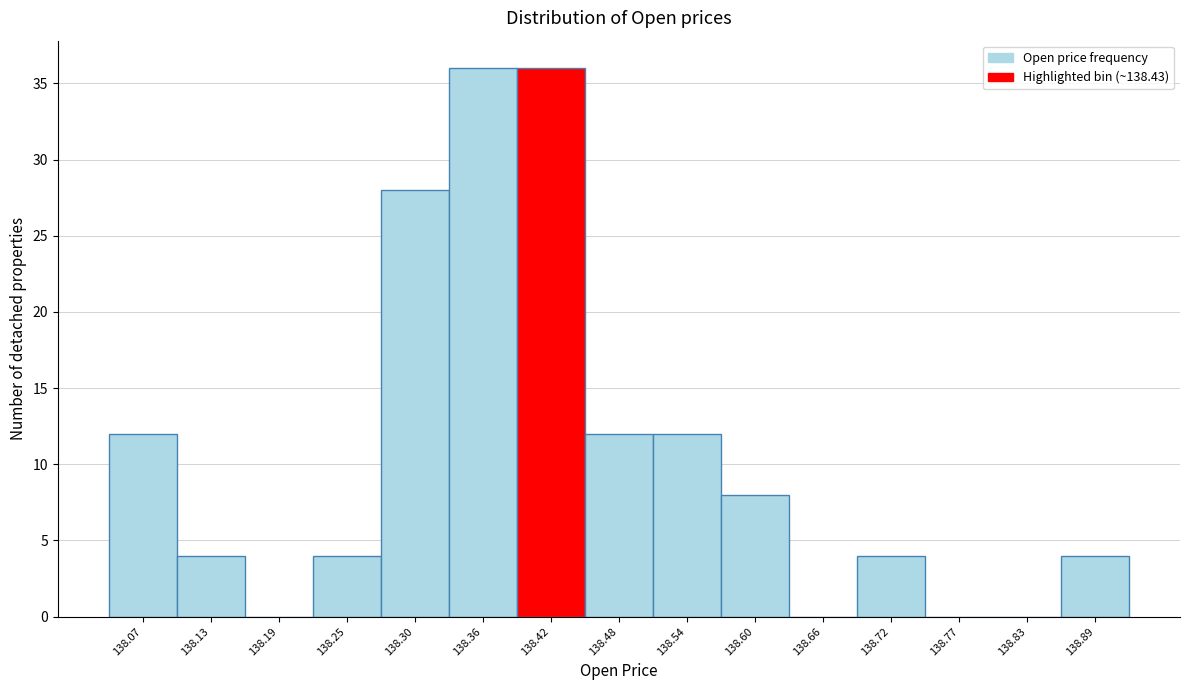

Reading left to right, list all the values displayed in this chart.

138.07=12	138.13=4	138.19=0	138.25=4	138.30=28	138.36=36	138.42=36	138.48=12	138.54=12	138.60=8	138.66=0	138.72=4	138.77=0	138.83=0	138.89=4